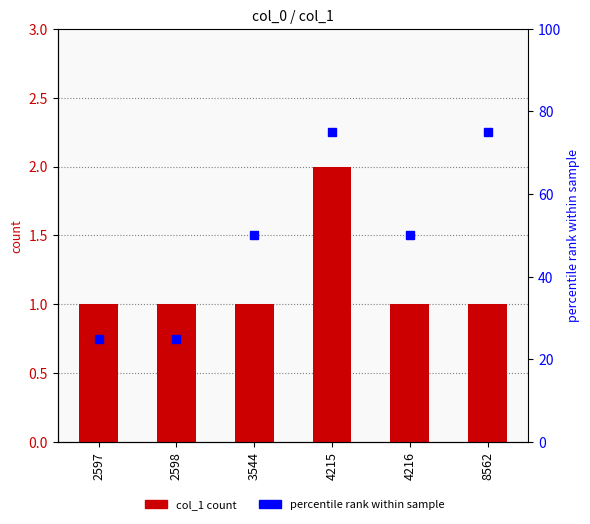

List the labels in order of percentile rank within the sample value, smallest first.

2597, 2598, 3544, 4216, 4215, 8562